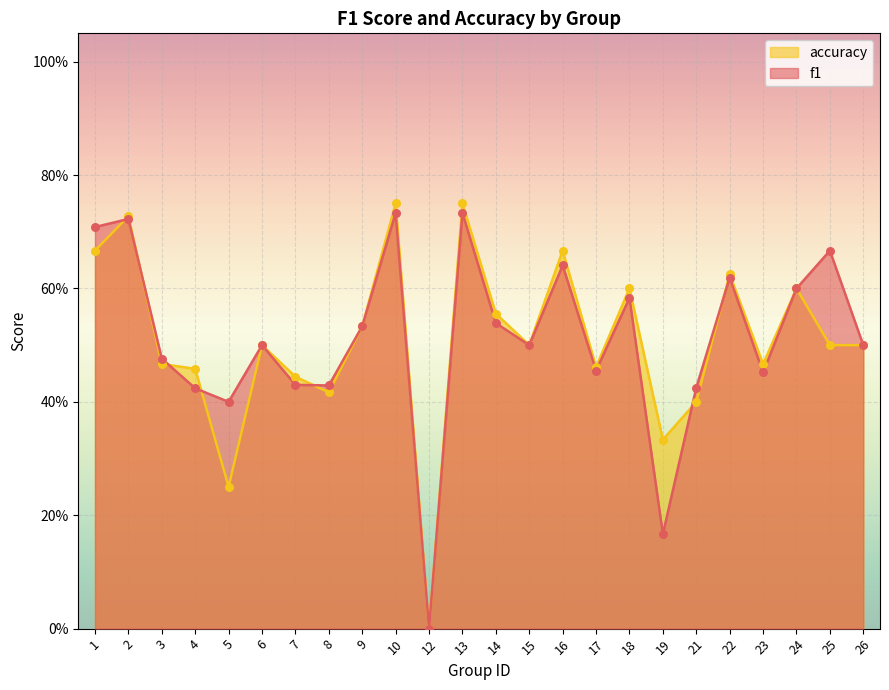

Which series has the largest total across all categories?

f1